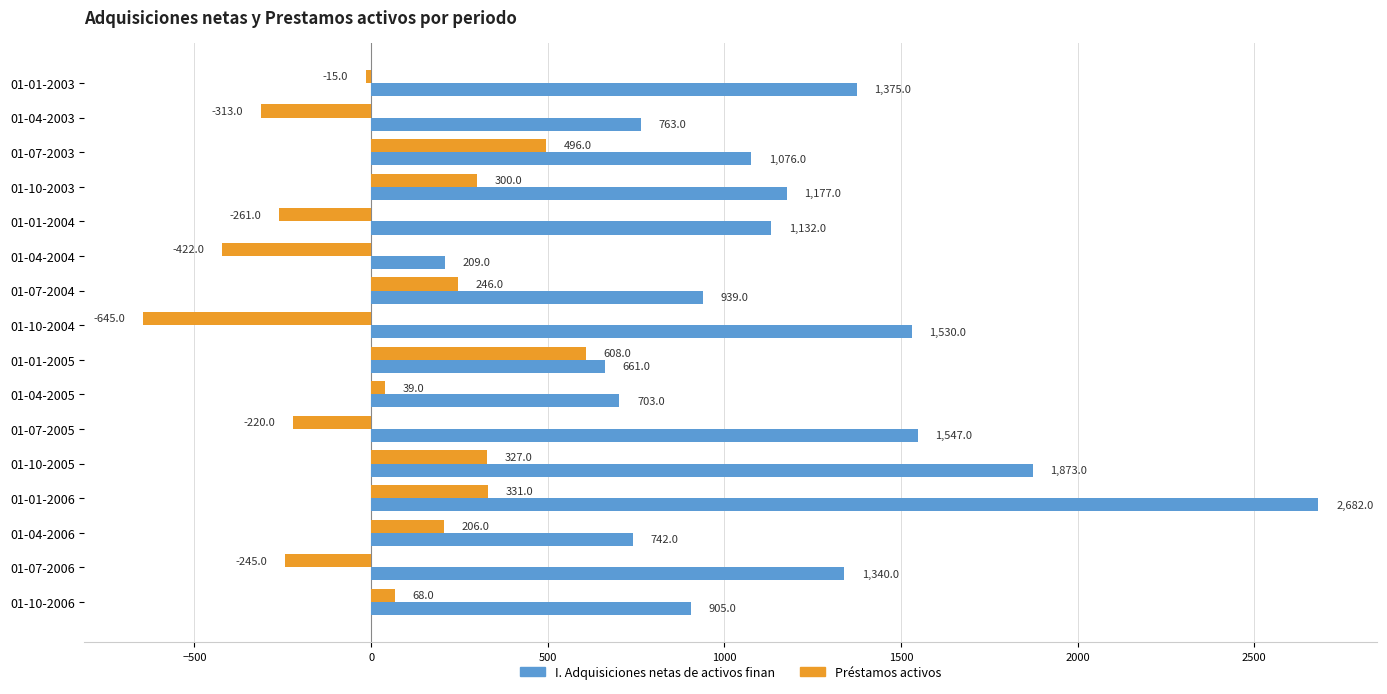

What is the difference between the maximum and second lowest values in the Préstamos activos series?

1030